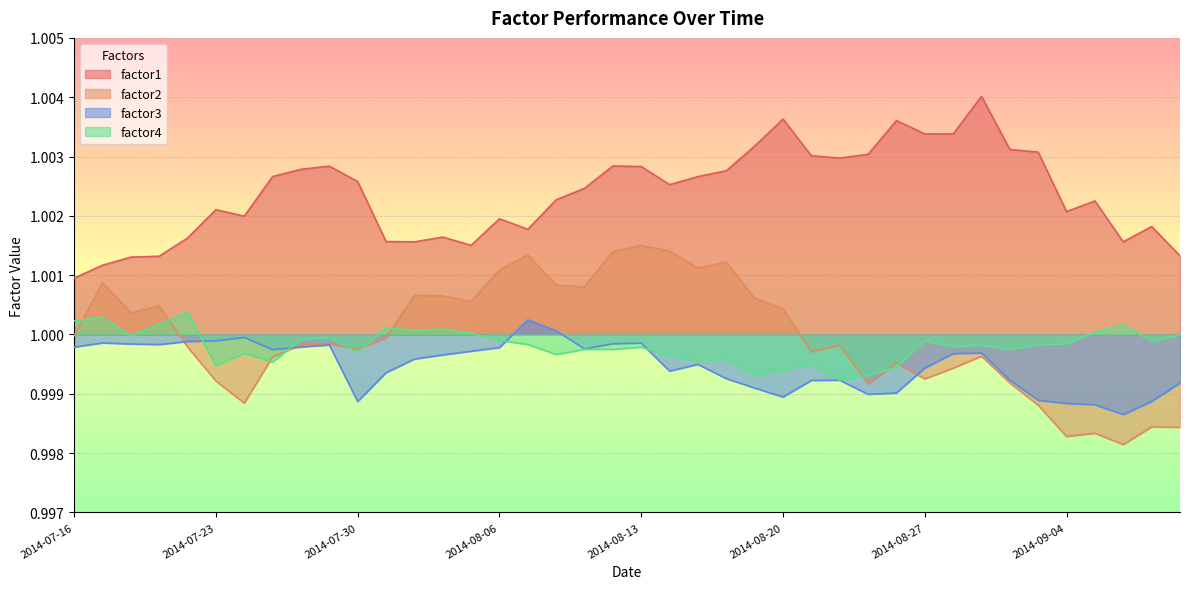

What is the label of the 18th point from the right?

2014-08-15